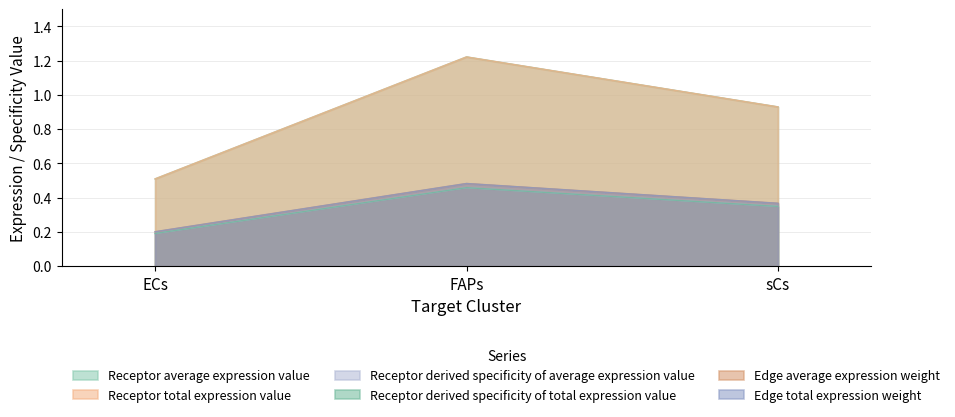

What is the sum of all Edge average expression weight values?

1.1